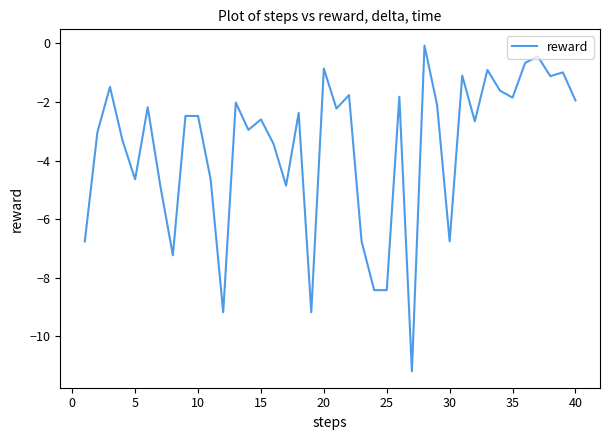

What is the minimum value shown in the chart?

-11.2